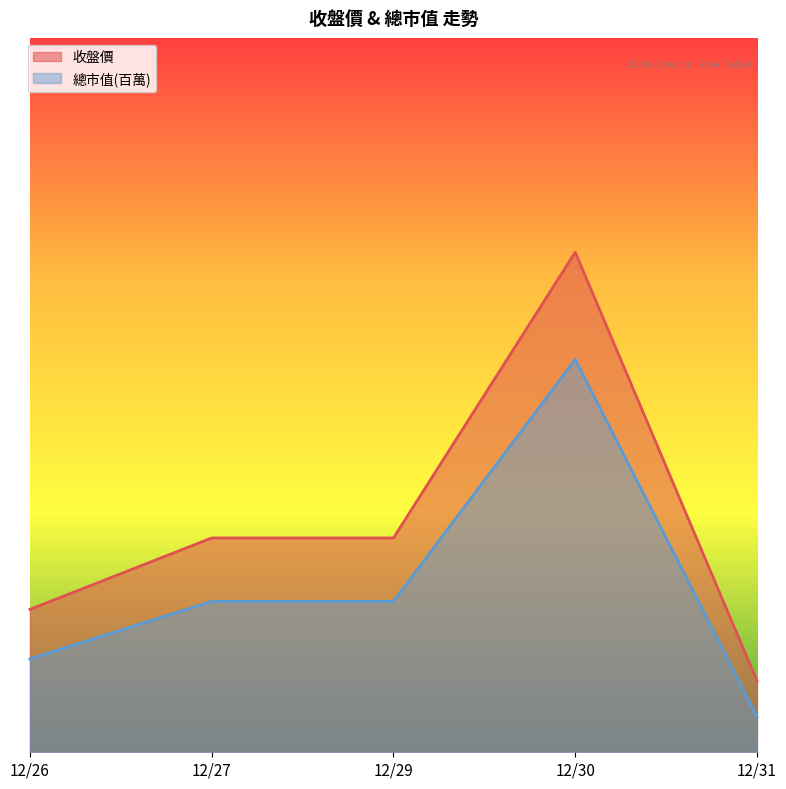

How many lines are shown in the chart?

2